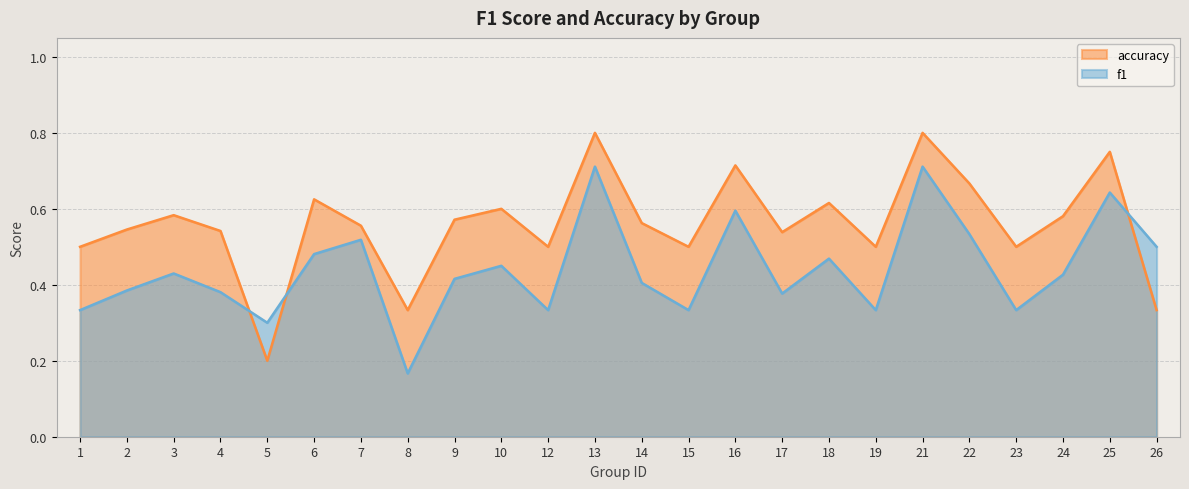

What is the total value across all series at 6?

1.1